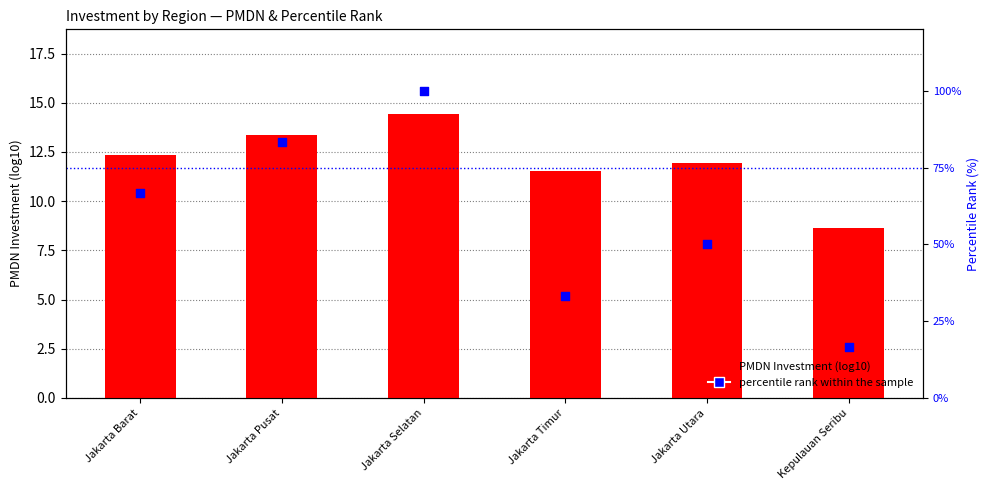

Which series contains the lowest Y value?

PMDN (log10)